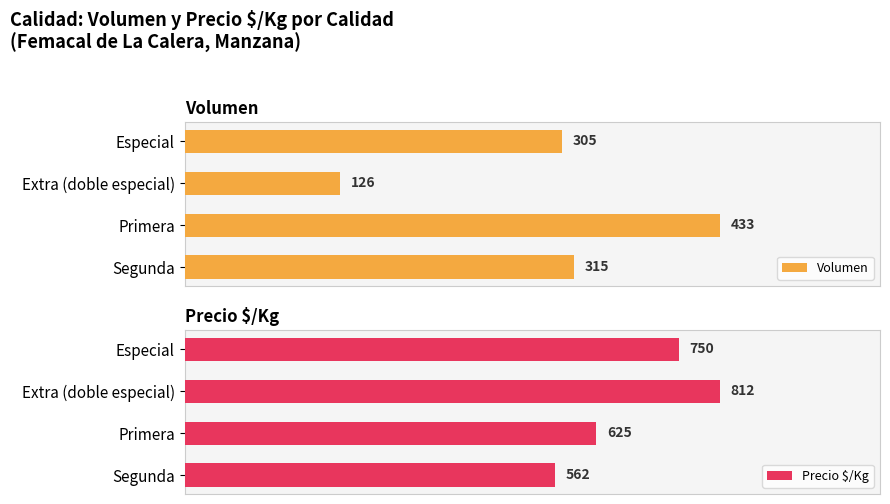

List the series in order of their peak value, highest first.

Precio $/Kg, Volumen